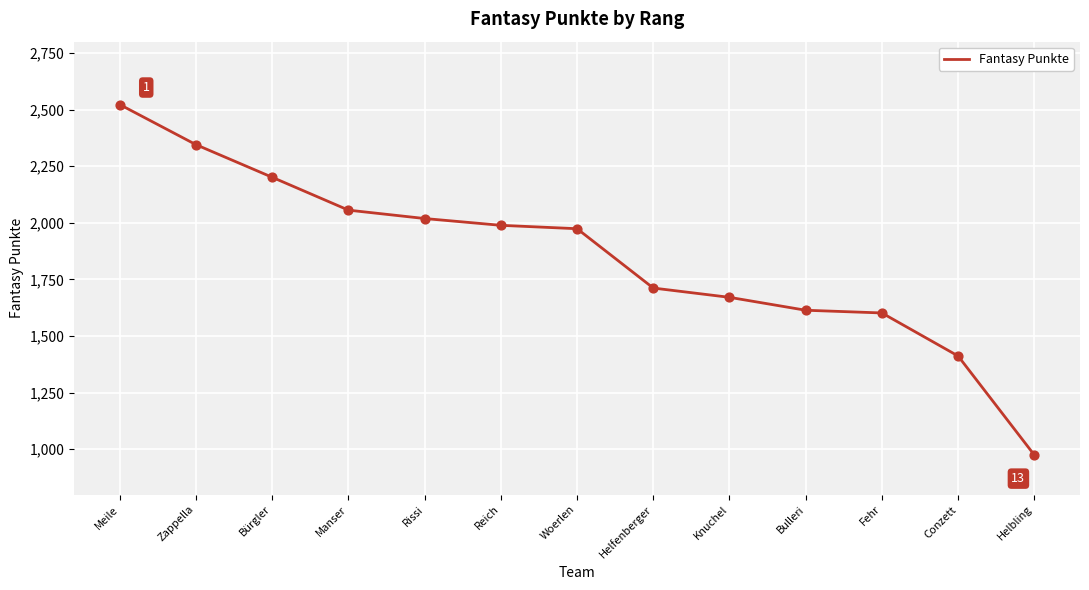

Approximately how many times larger is the value at Knuchel compared to Woerlen?

0.8